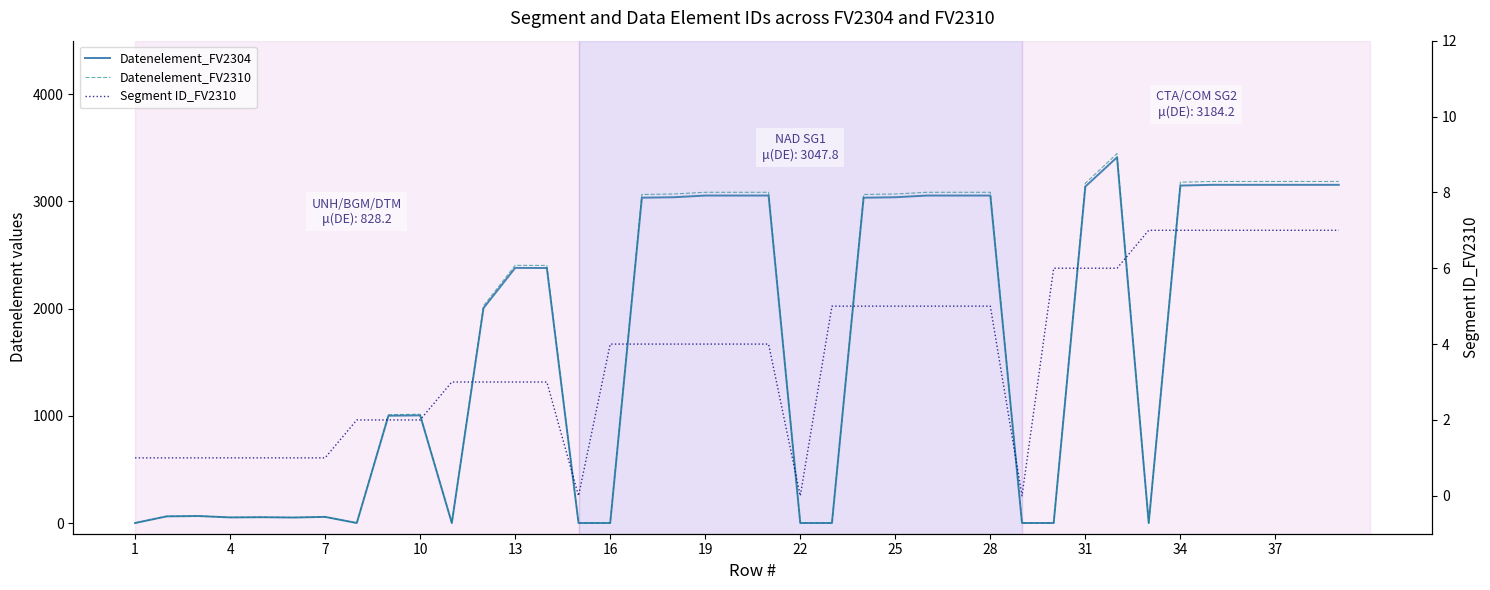

Is it true that Datenelement_FV2310 equals 3069.4 at 24?

True